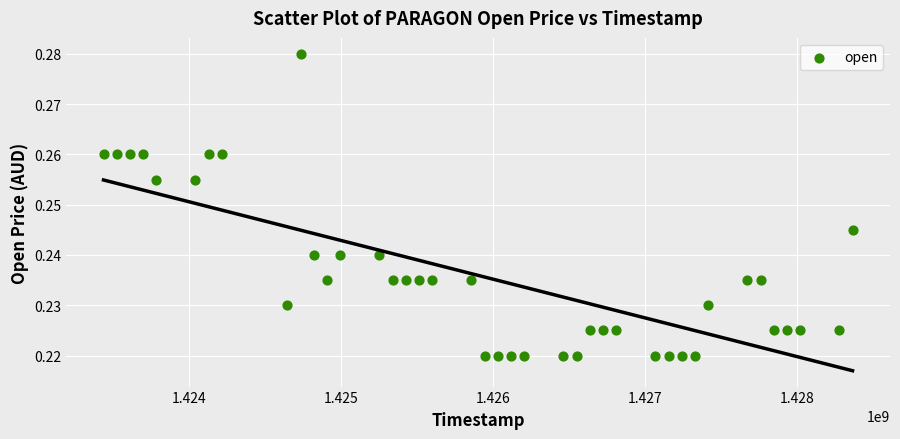

What is the range of X values (max minus min)?

4924800.0